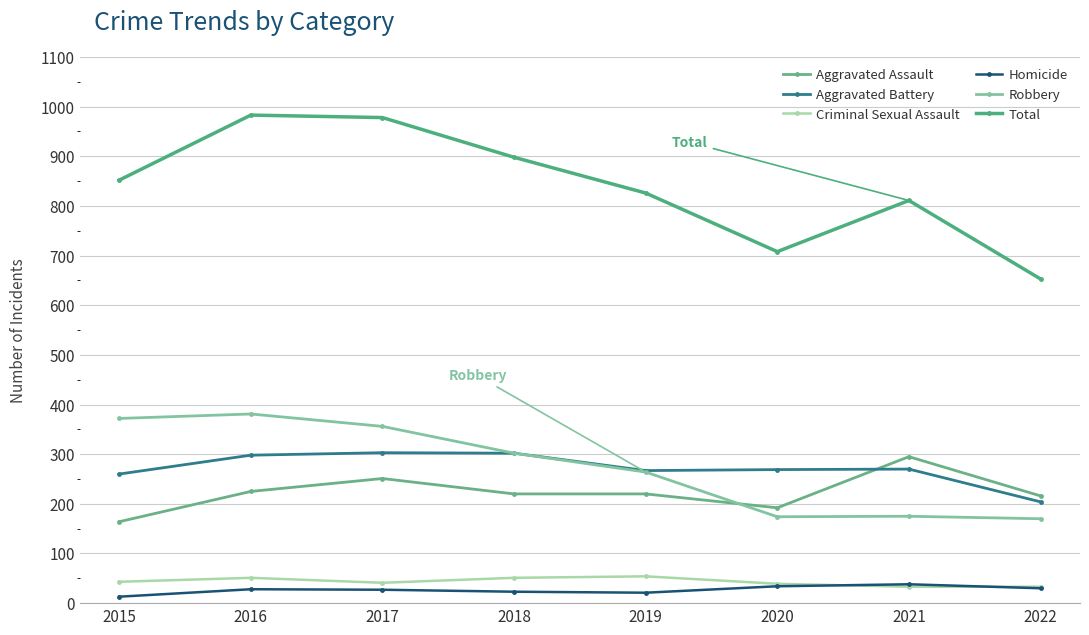

Does the chart display data point markers on the line(s)?

Yes